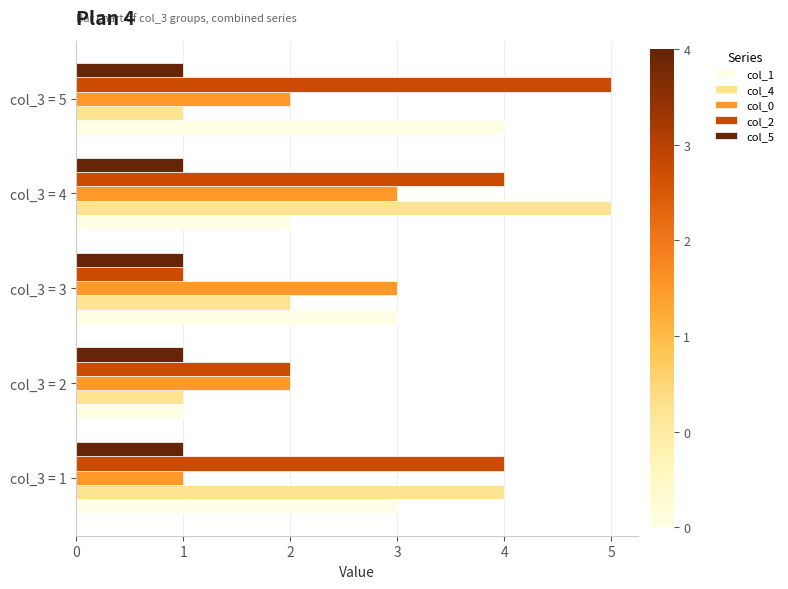

Which series changed the most between col_3 = 2 and col_3 = 4?

col_4